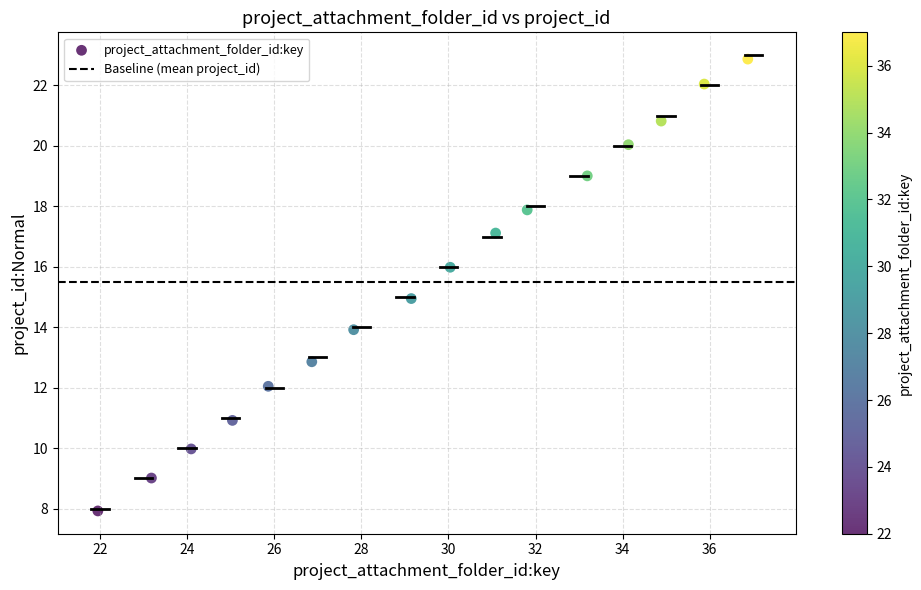

What is the range of Y values (max minus min)?

14.9